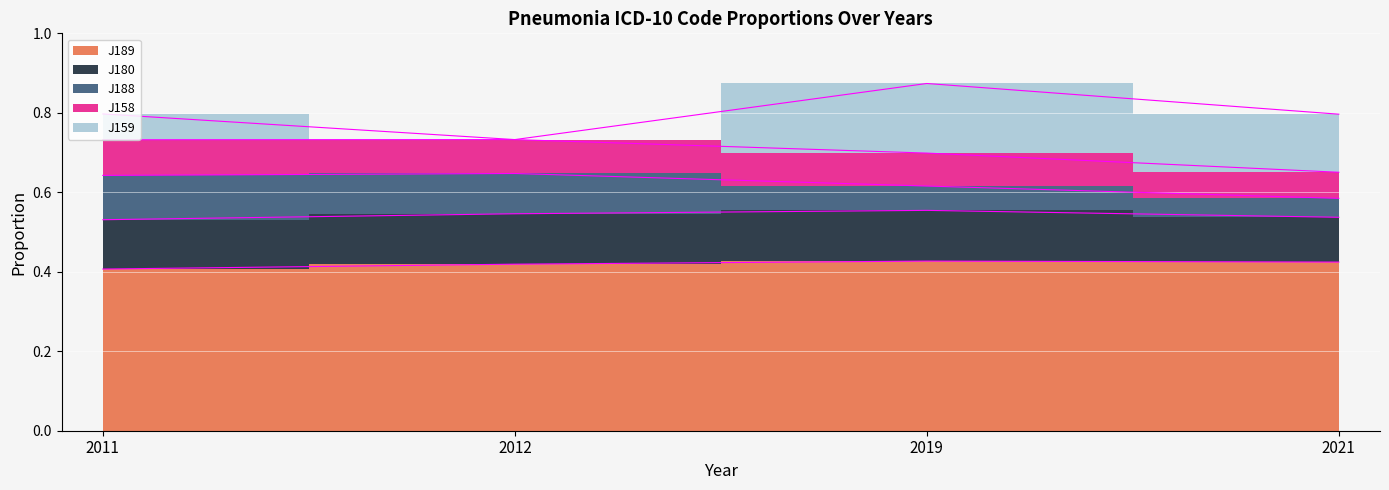

True or false: J189 has more than 1 interior local peaks.

False